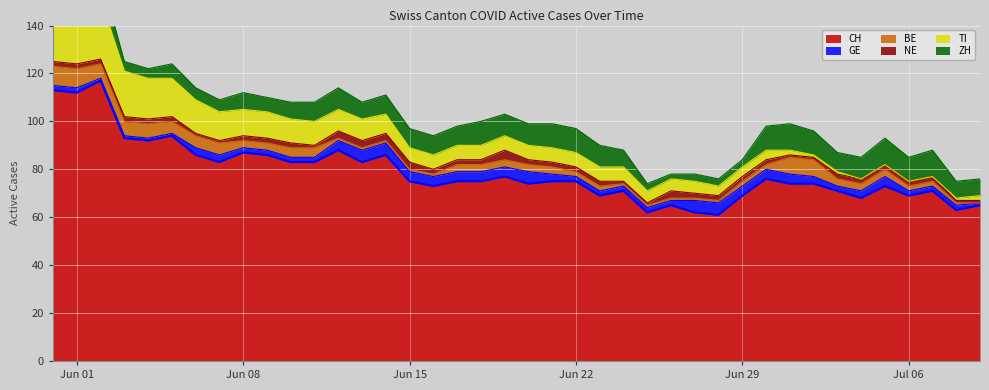

Is it true that GE equals 4 at 30?

True